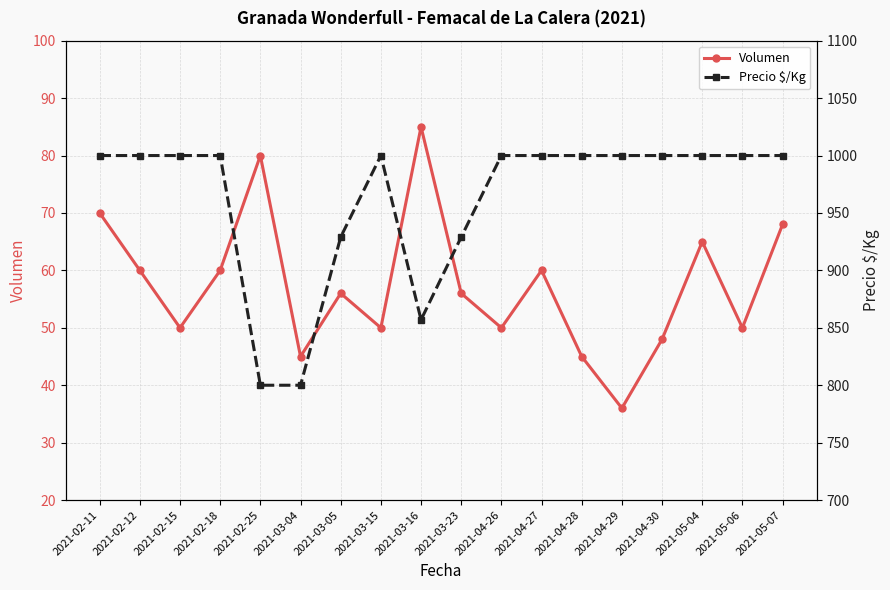

Reading right to left, extract all data points from this chart.

Volumen: 68	50	65	48	36	45	60	50	56	85	50	56	45	80	60	50	60	70
Precio $/Kg: 1000	1000	1000	1000	1000	1000	1000	1000	929	857	1000	929	800	800	1000	1000	1000	1000